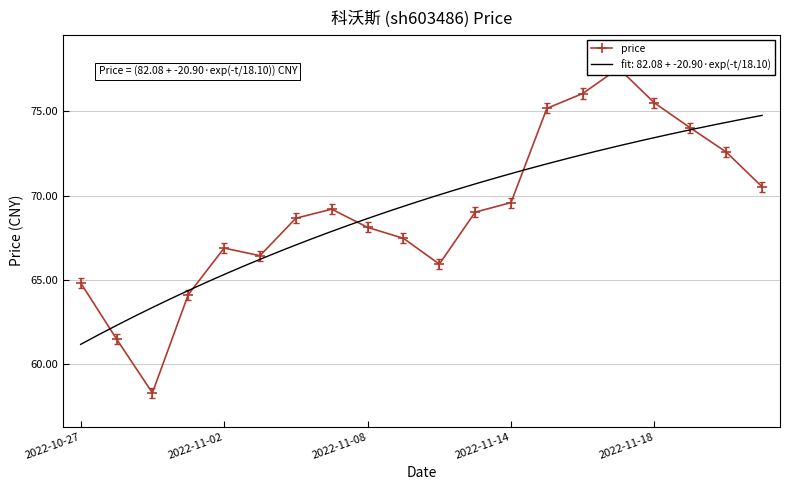

What is the highest value of the fit: 82.08 + -20.90·exp(-t/18.10) series?

74.8